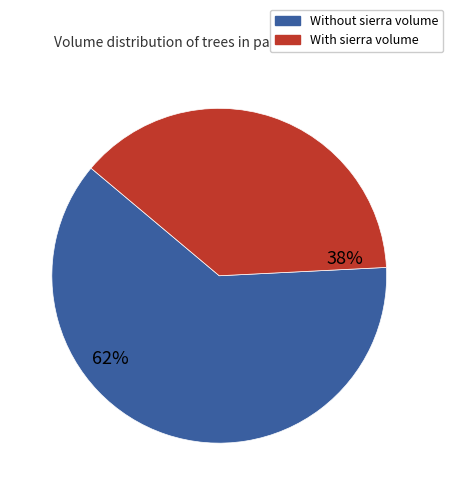

How many slices are in this pie chart?

2